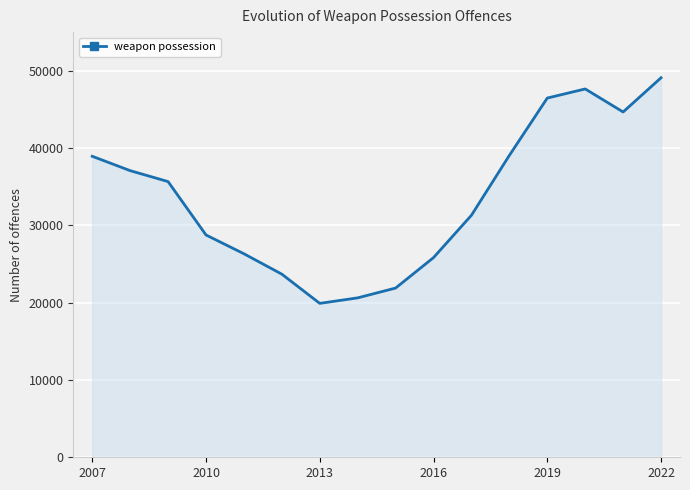

How many interior local valleys (lower than both neighbors) does the data have?

2